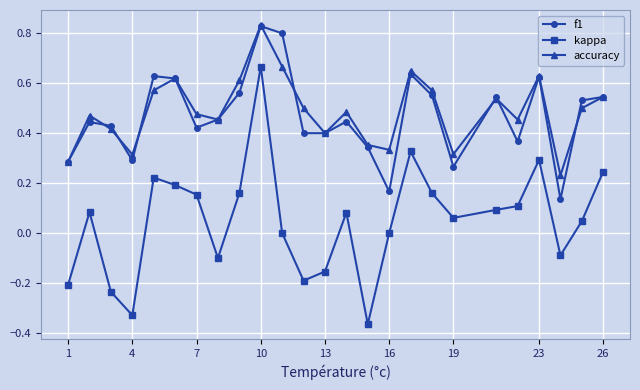

True or false: accuracy and f1 intersect in this chart.

True